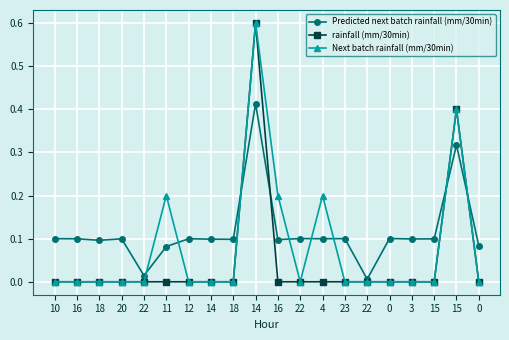

How many intersections are there between Predicted next batch rainfall (mm/30min) and Next batch rainfall (mm/30min)?

8